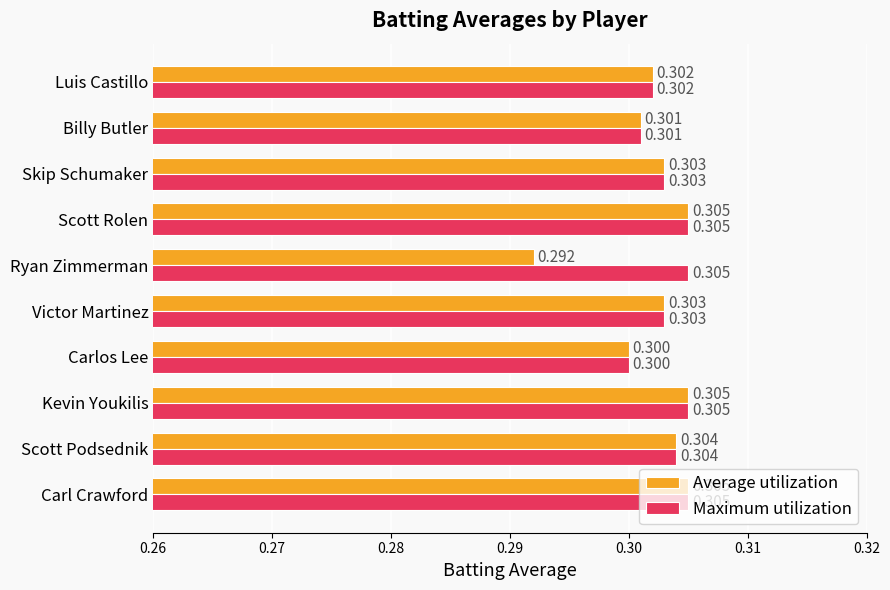

At which label is Maximum utilization closest to 0?

Carlos Lee